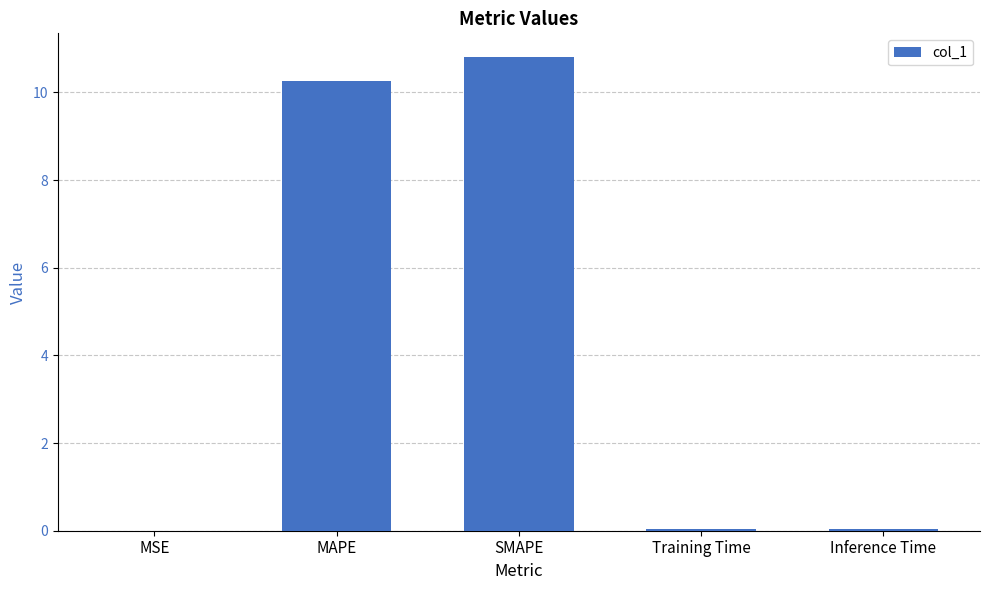

The chart shows a value of 10.3 at MAPE. True or false?

True